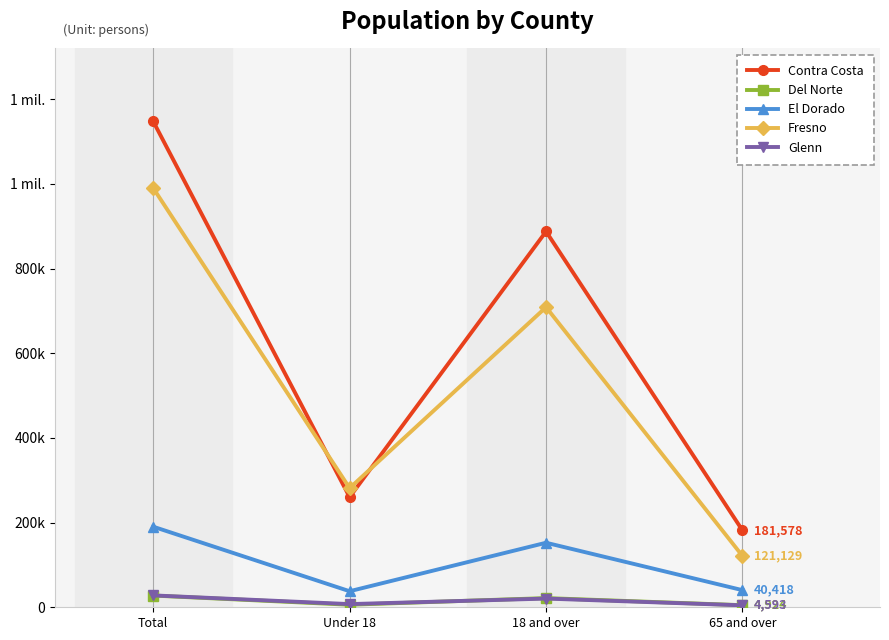

True or false: Glenn and El Dorado intersect in this chart.

False